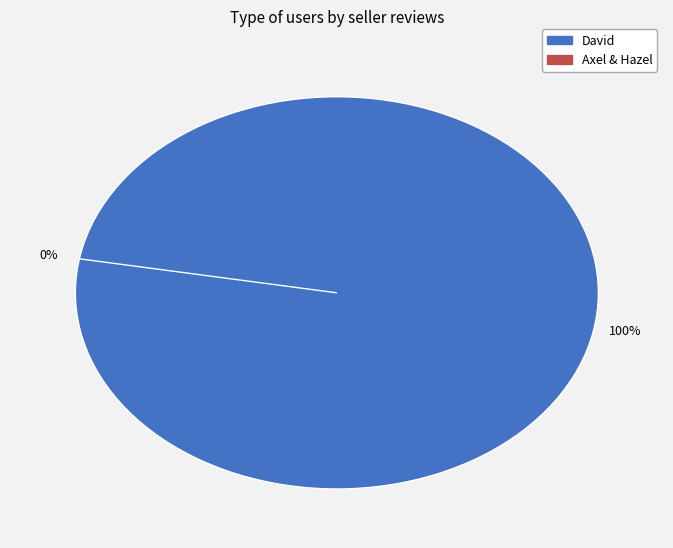

What percentage is NOT represented by Hazel (627687ec305e7ba16c6a3689)?

100.0%